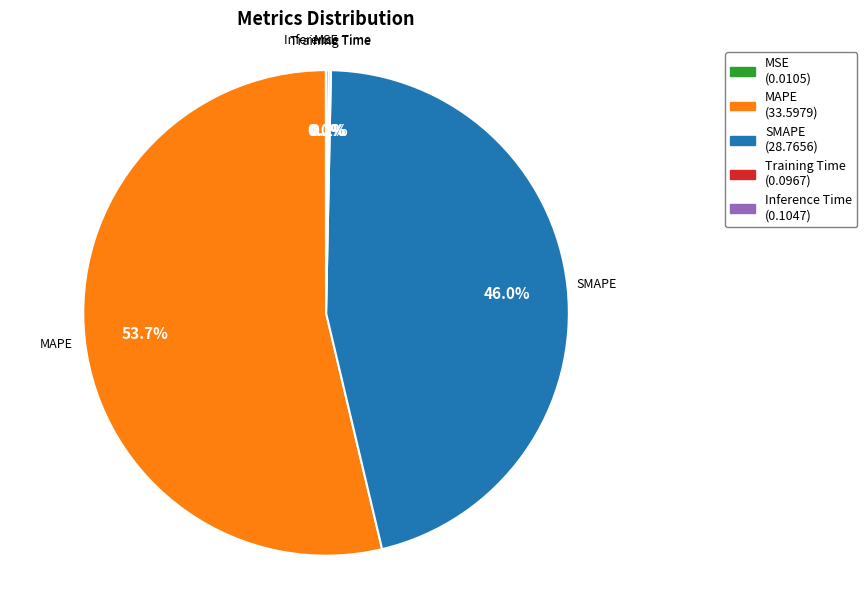

Which category has the biggest portion of the pie?

MAPE